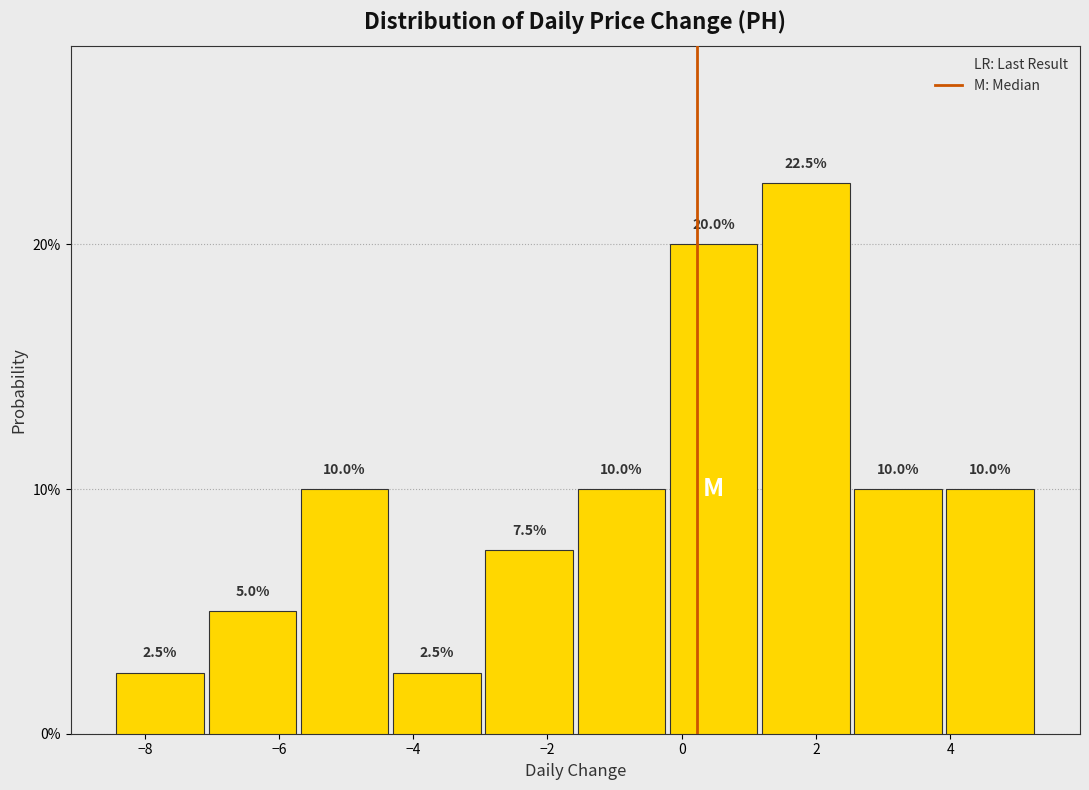

Reading left to right, transcribe this chart: for each bar, give the range it covers on the x-axis and its height. The bar edges are not printed on the chart, so give them approximately, as read against the axis.

-8.4 to -7.0: 2.5
-7.0 to -5.8: 5.0
-5.8 to -4.4: 10.0
-4.4 to -3.0: 2.5
-3.0 to -1.6: 7.5
-1.6 to -0.2: 10.0
-0.2 to 1.2: 20.0
1.2 to 2.6: 22.5
2.6 to 4.0: 10.0
4.0 to 5.2: 10.0